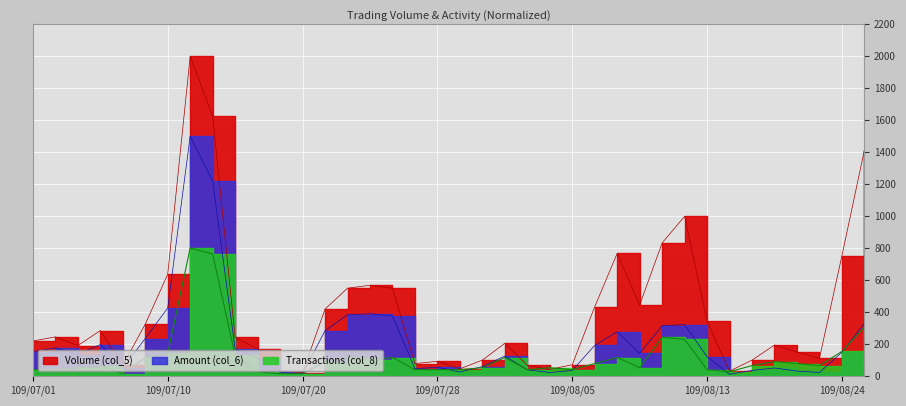

List the series in order of their peak value, highest first.

Volume (col_5), Amount (col_6), Transactions (col_8)